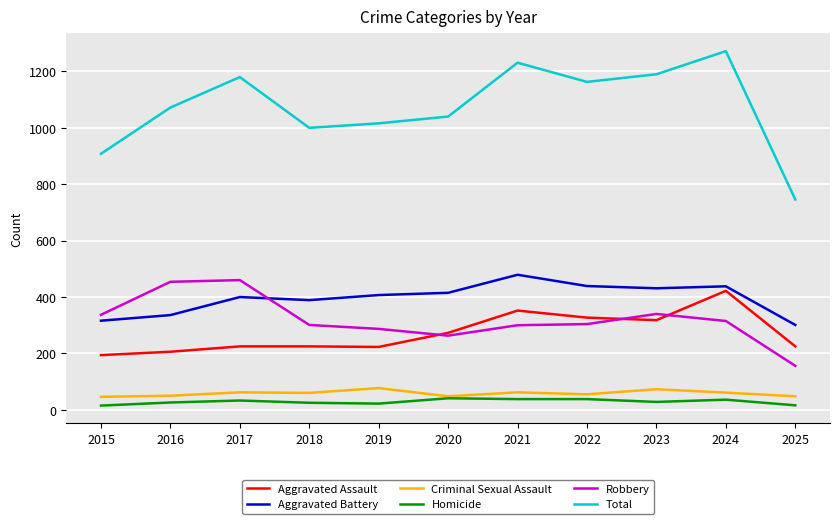

True or false: Homicide and Total cross at least once.

False